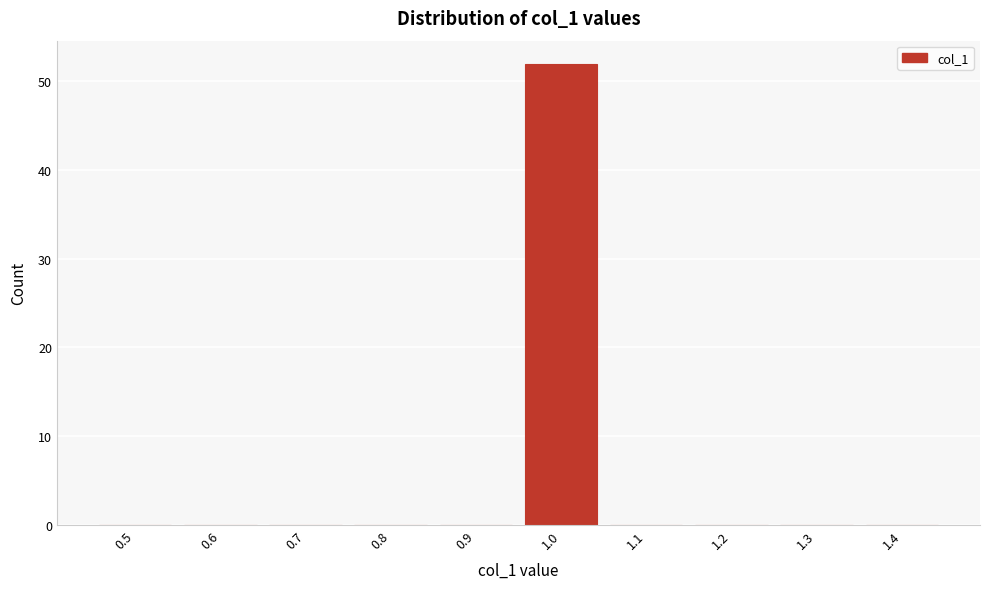

Reading left to right, transcribe all the data shown in this chart.

0.5=0	0.6=0	0.7=0	0.8=0	0.9=0	1.0=52	1.1=0	1.2=0	1.3=0	1.4=0